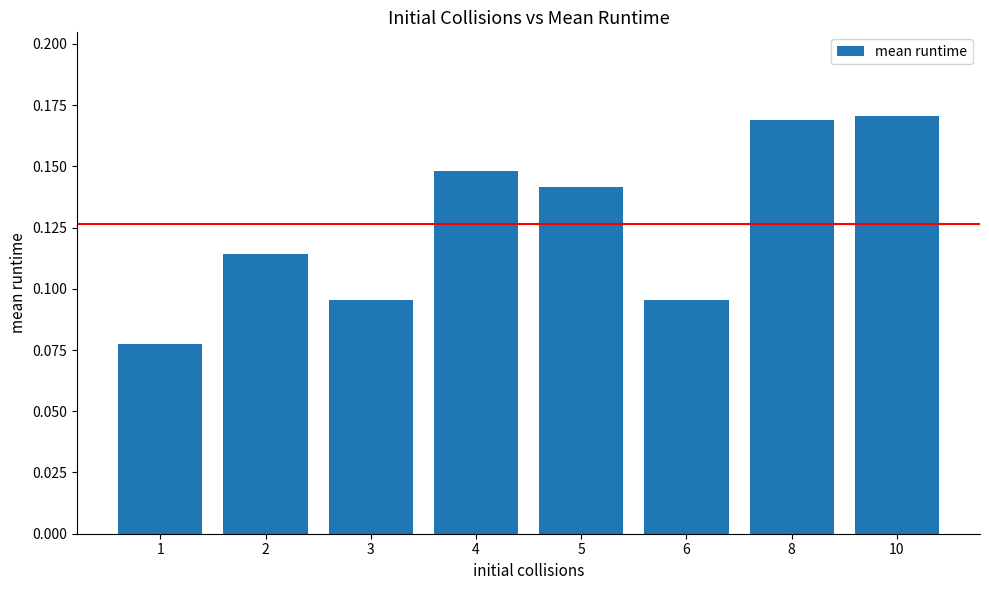

Is it true that the value at 1 is 0.0?

False